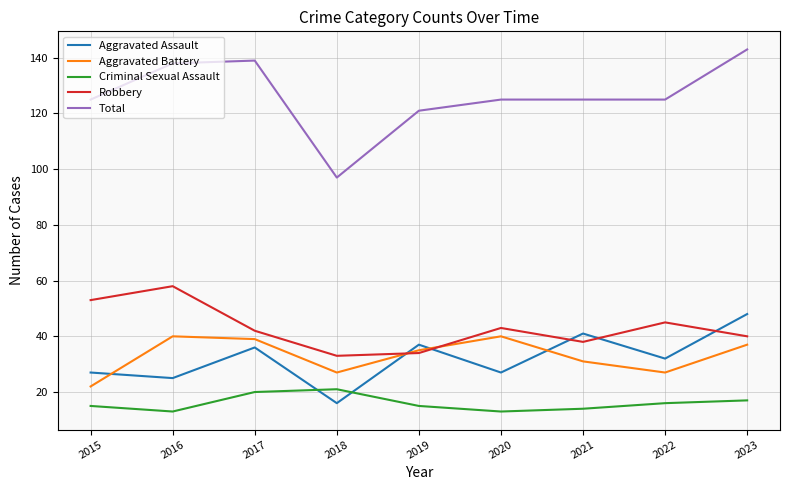

True or false: Aggravated Battery and Total intersect in this chart.

False